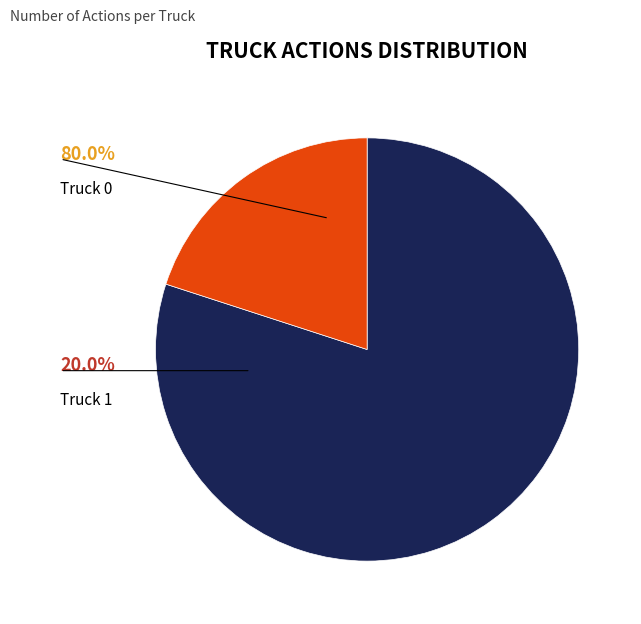

To the nearest percent, what portion does Truck 0 represent?

80%